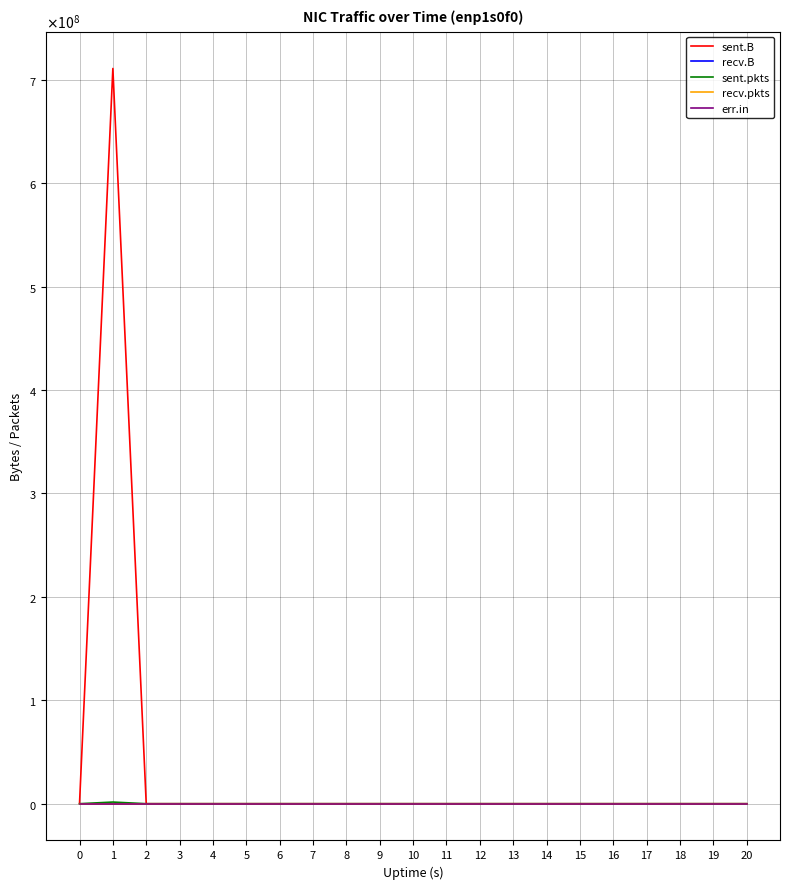

Is the value of recv.B at 7 greater than the value of recv.pkts at 18?

No